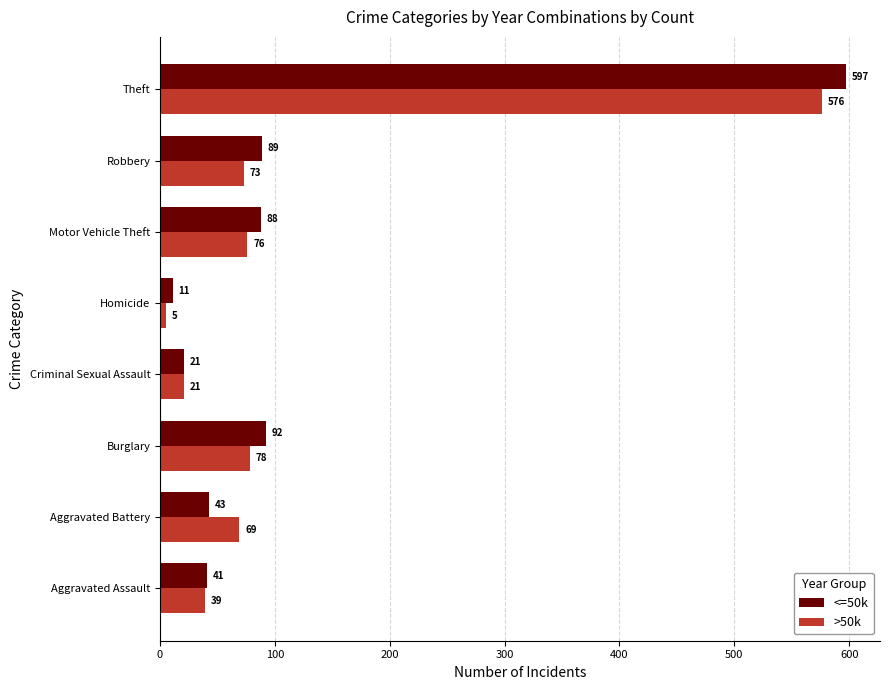

How many values in the <=50k series are below 88?

4